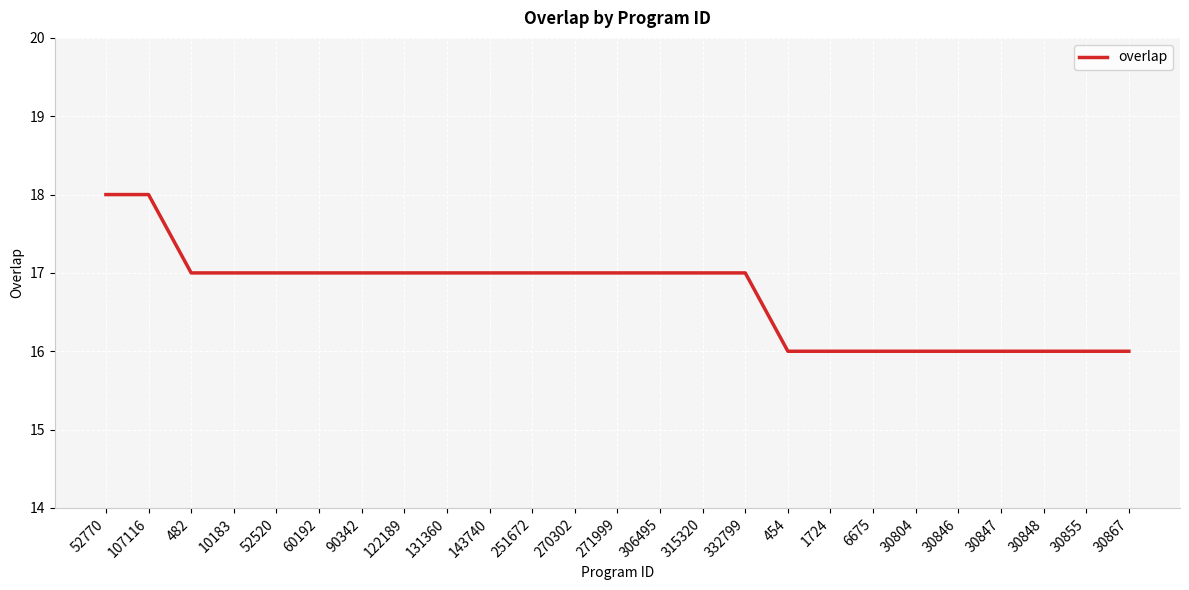

What is the ratio of the value at 10183 to the value at 52770?

0.9